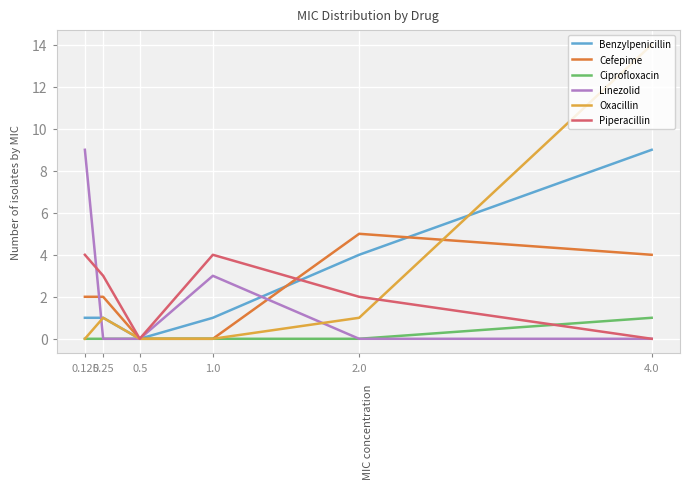

At which category does the chart reach its peak across all series?

4.0